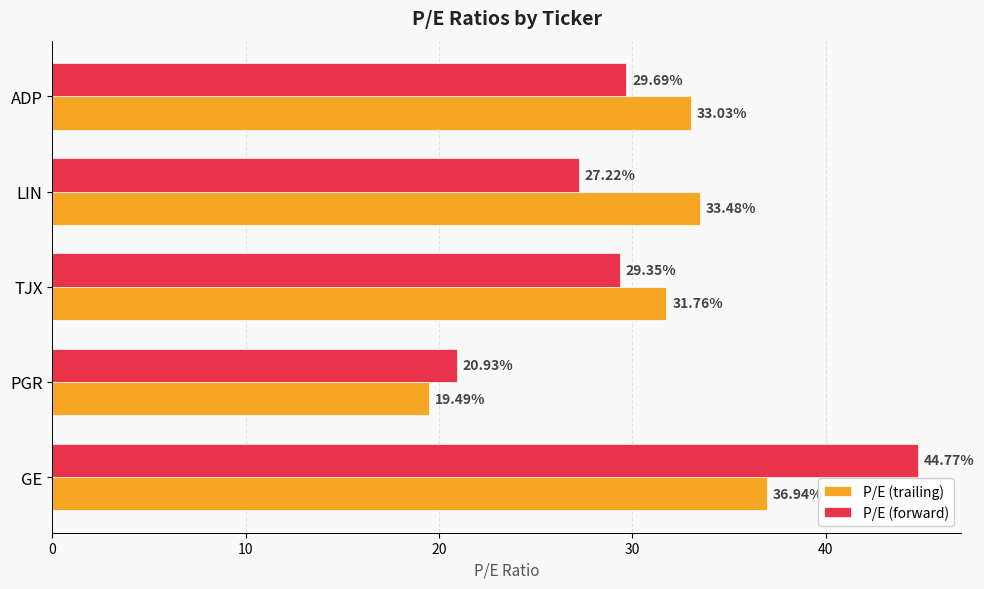

What is the sum of the P/E (forward) values at PGR and ADP?

50.6